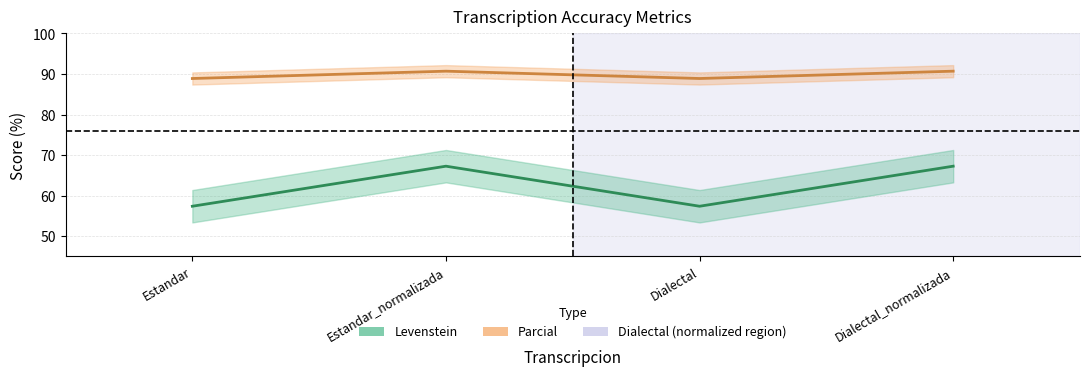

True or false: Levenstein has more than 2 points higher than both neighbors.

False